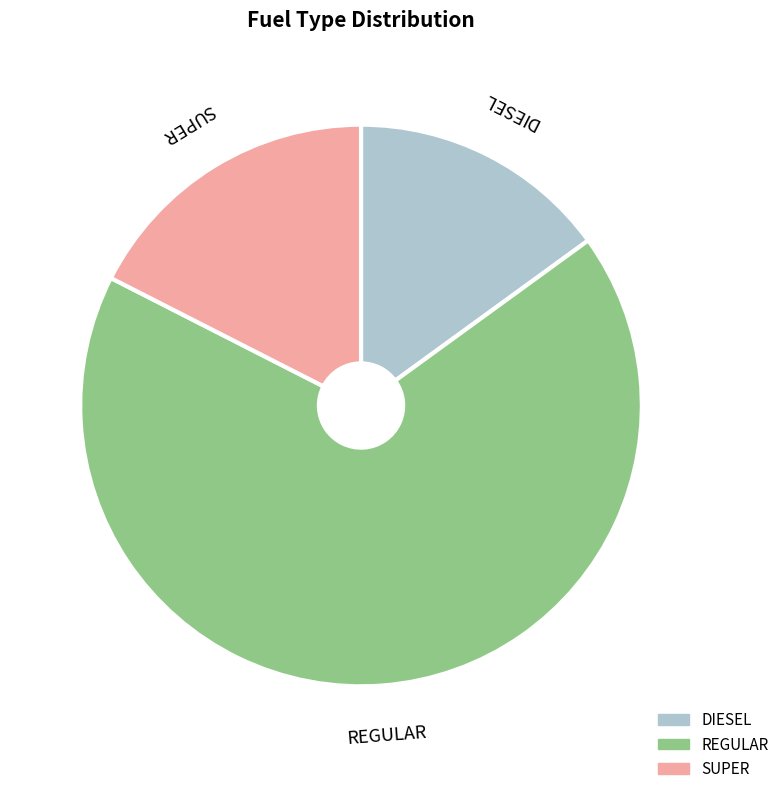

What is the smallest slice in the pie chart?

DIESEL